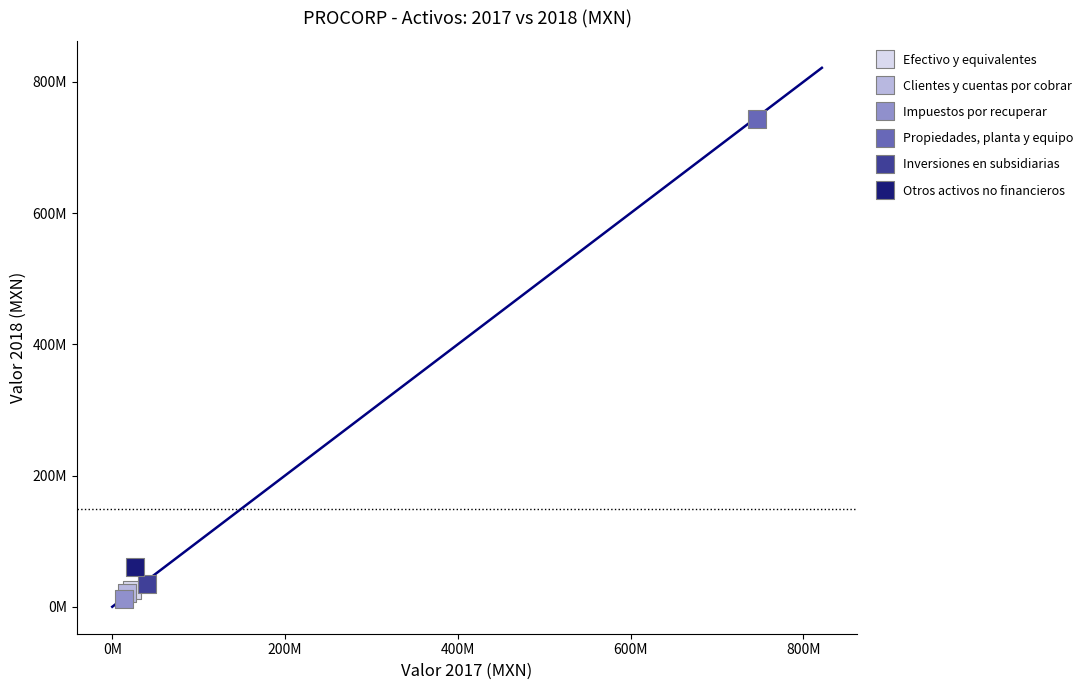

Which series contains the lowest Y value?

Impuestos por recuperar